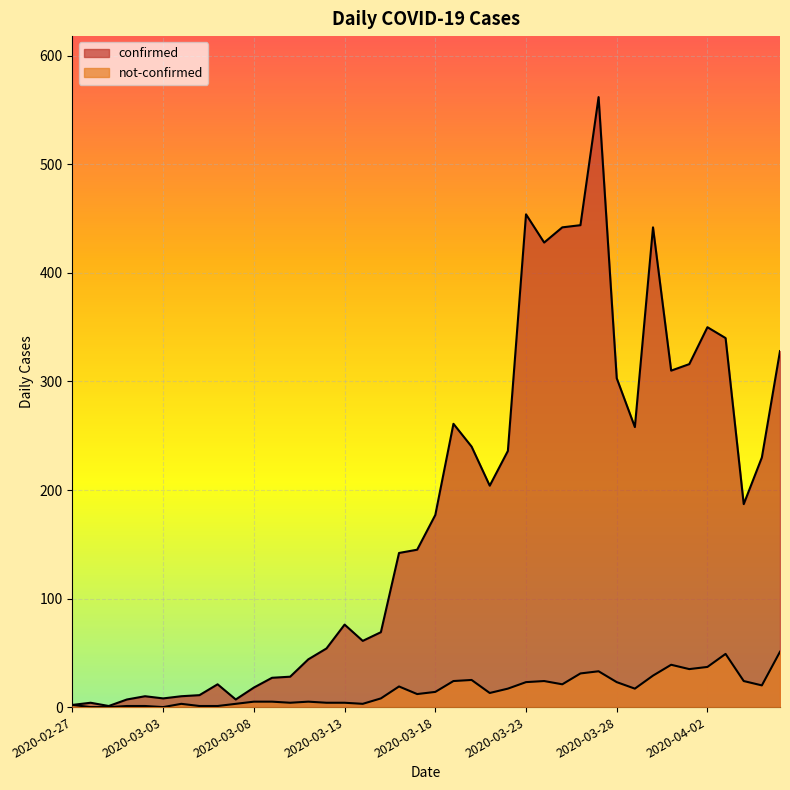

How many values in not-confirmed are above zero?

37